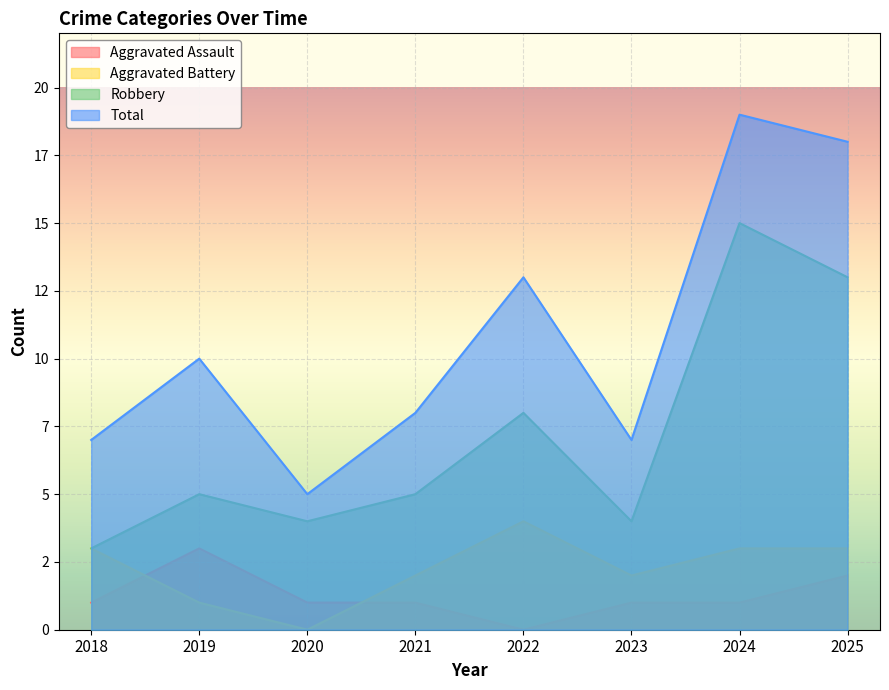

After their last crossing, which series has the higher values: Aggravated Battery or Aggravated Assault?

Aggravated Battery